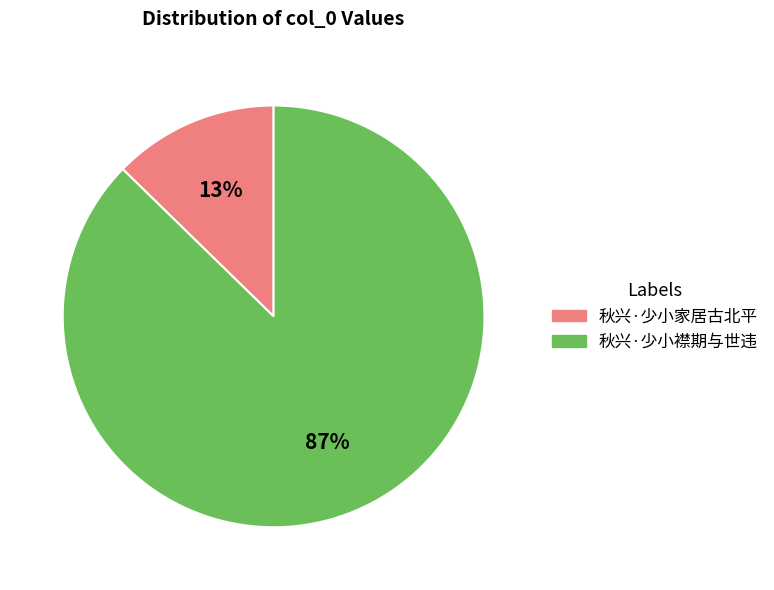

Which category has the smallest portion of the pie?

秋兴·少小家居古北平